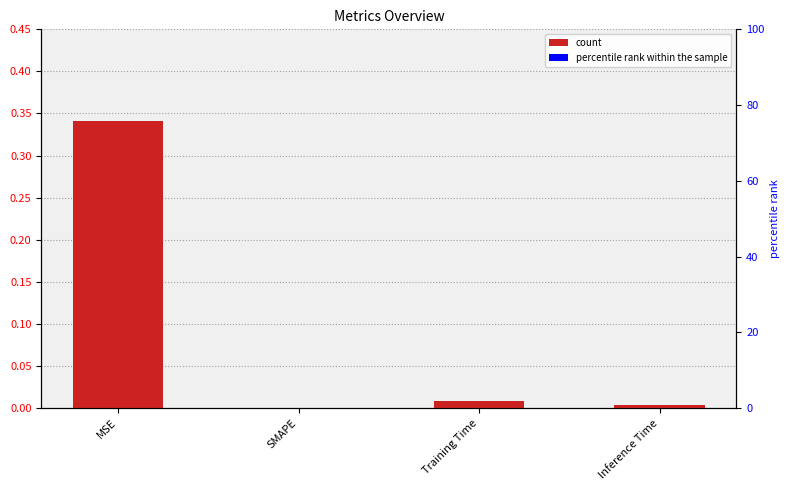

Rank the categories by value from highest to lowest.

MSE, Training Time, Inference Time, SMAPE